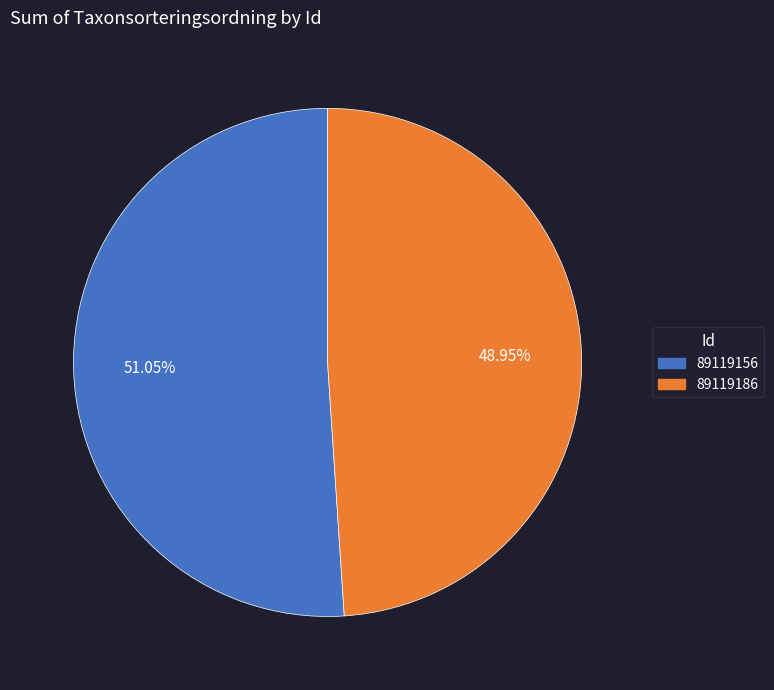

Is the sum of 89119156 and 89119186 greater than half?

Yes